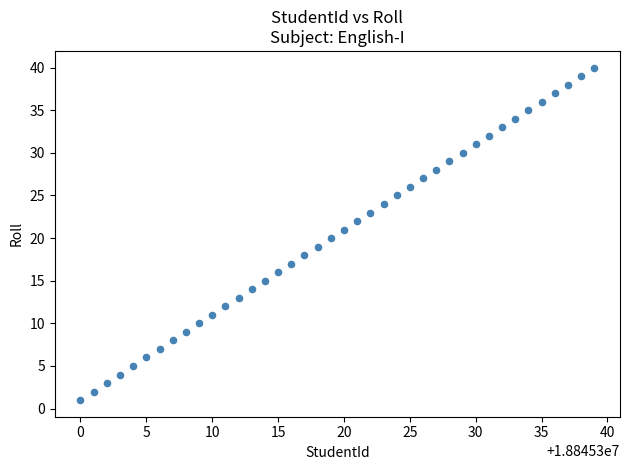

What is the range of Y values (max minus min)?

39